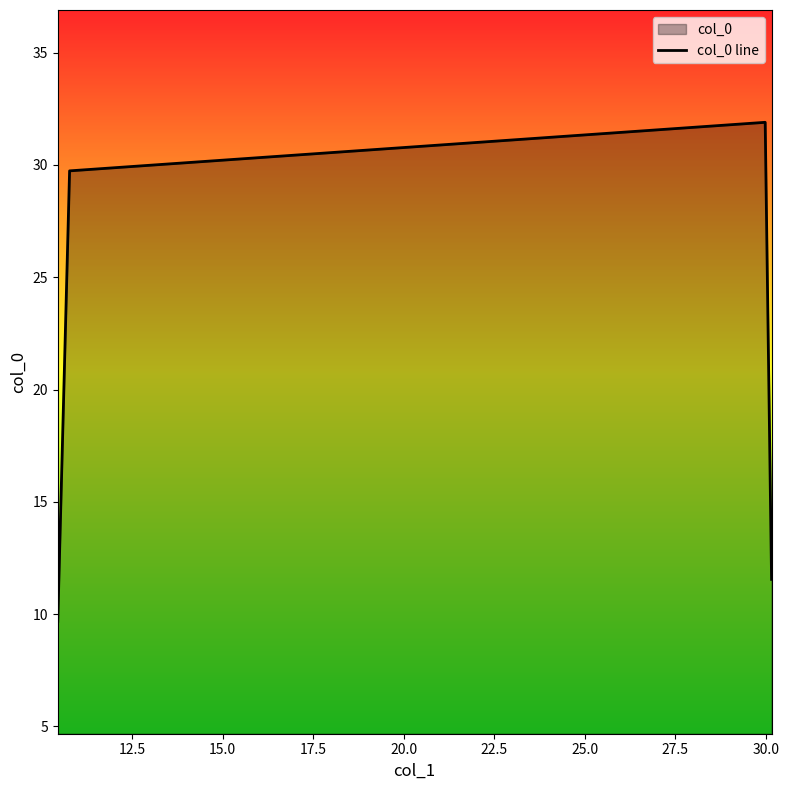

What is the sum of all values?

82.9